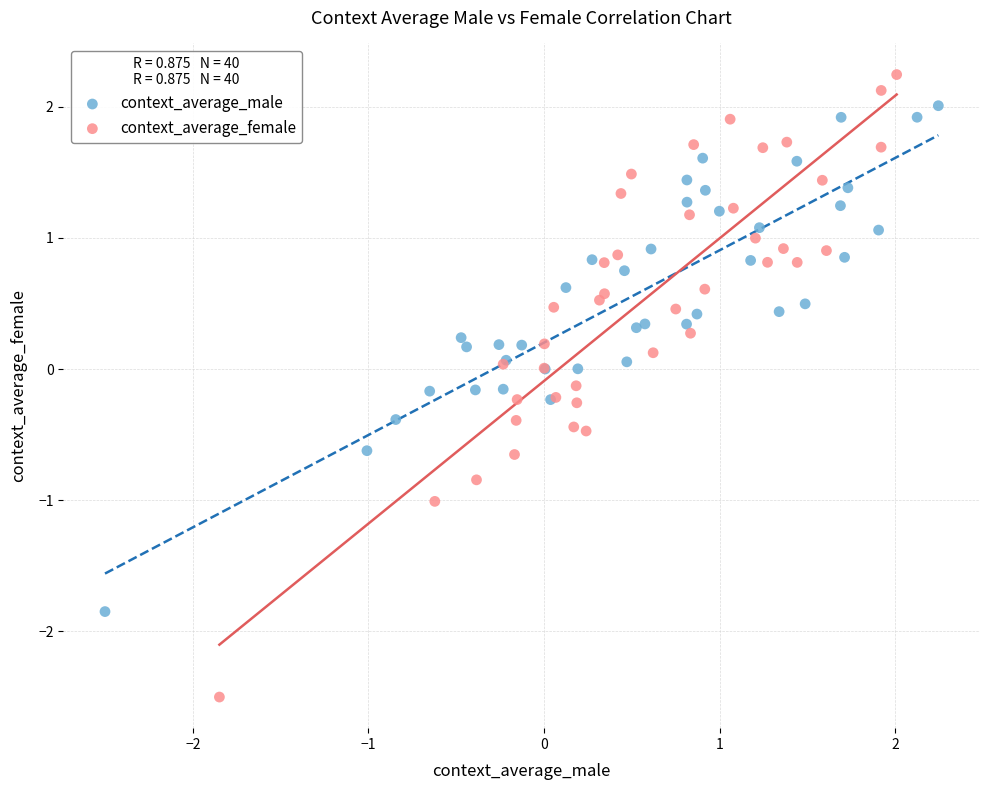

Which series contains the highest Y value?

context_average_female